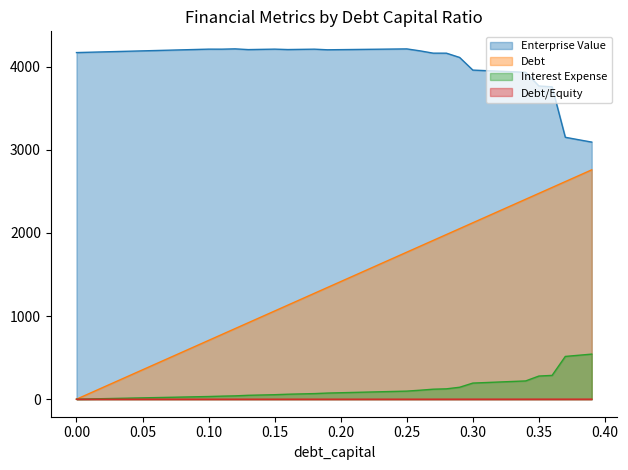

How many data points does each series have?

40